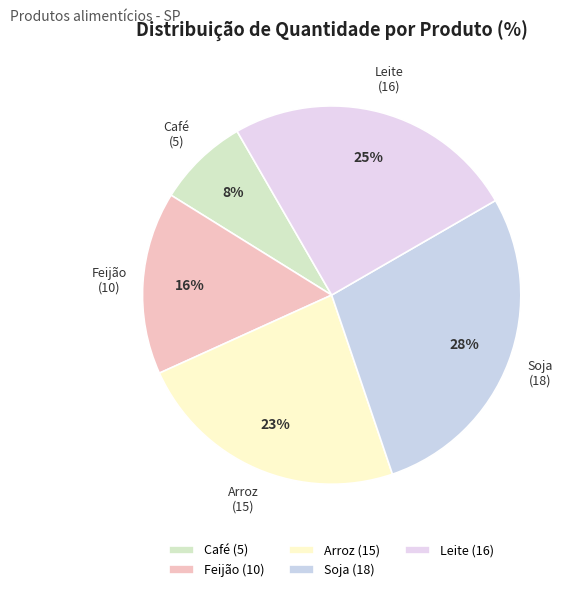

What percentage is the Leite slice, to the nearest percent?

25%